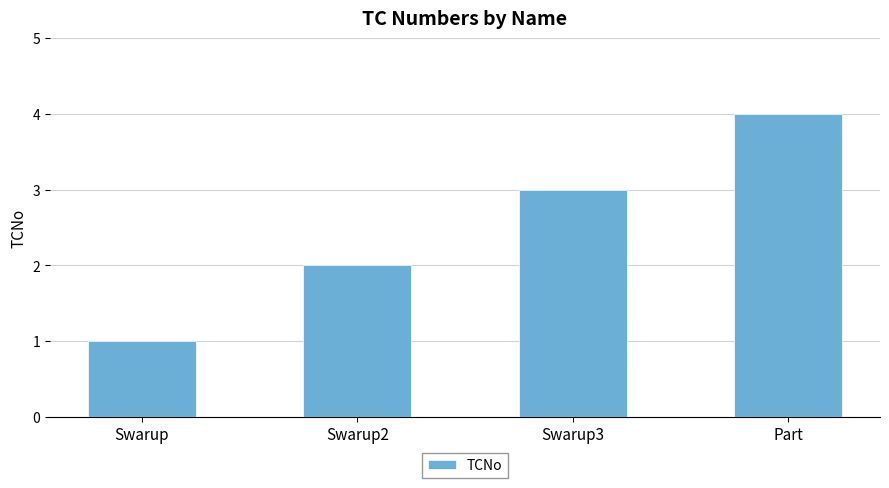

What is the difference between the maximum and minimum values?

3